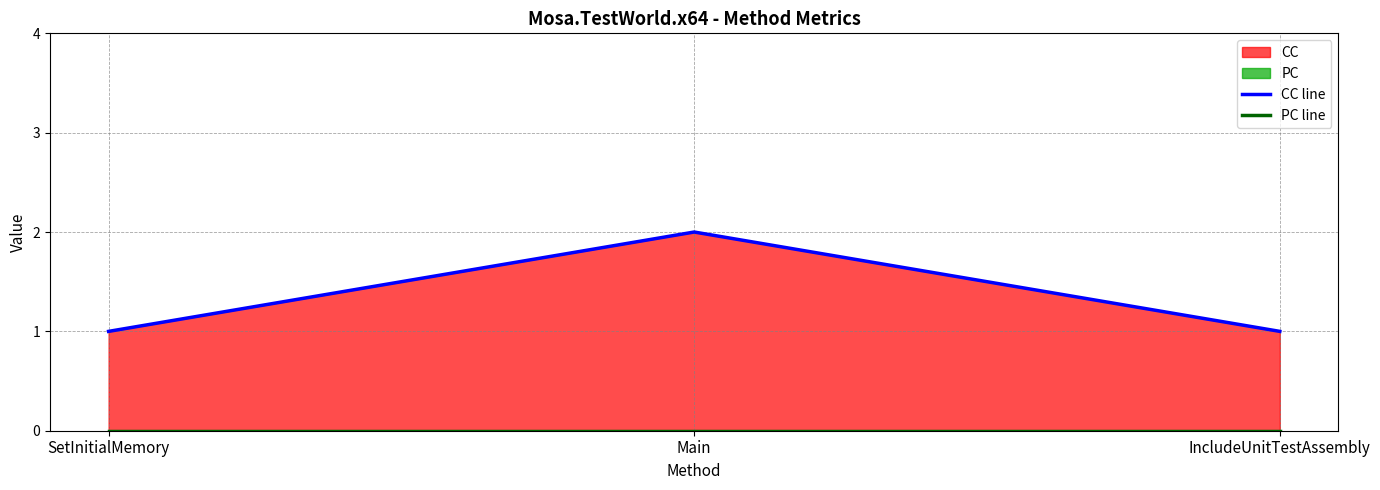

How many lines are shown in the chart?

2